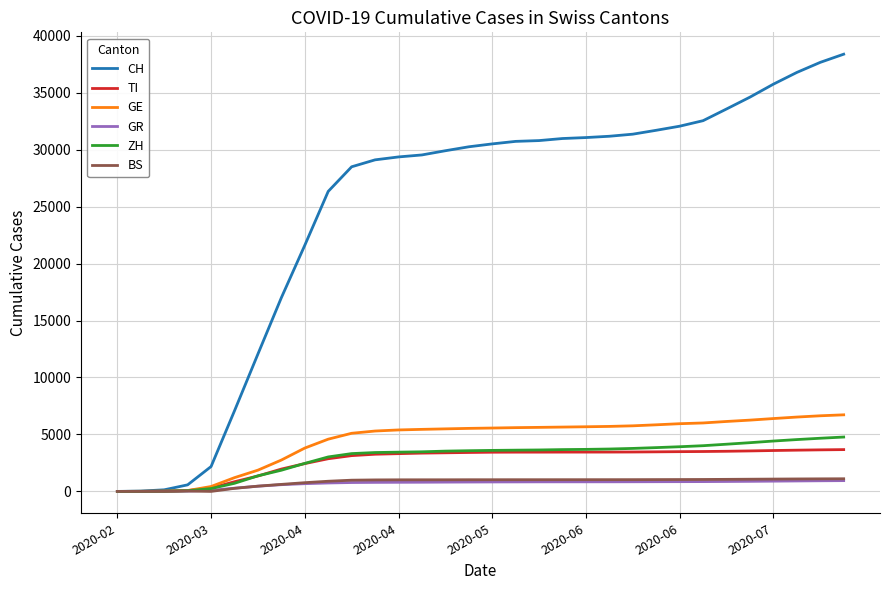

Which series has the largest total across all categories?

CH